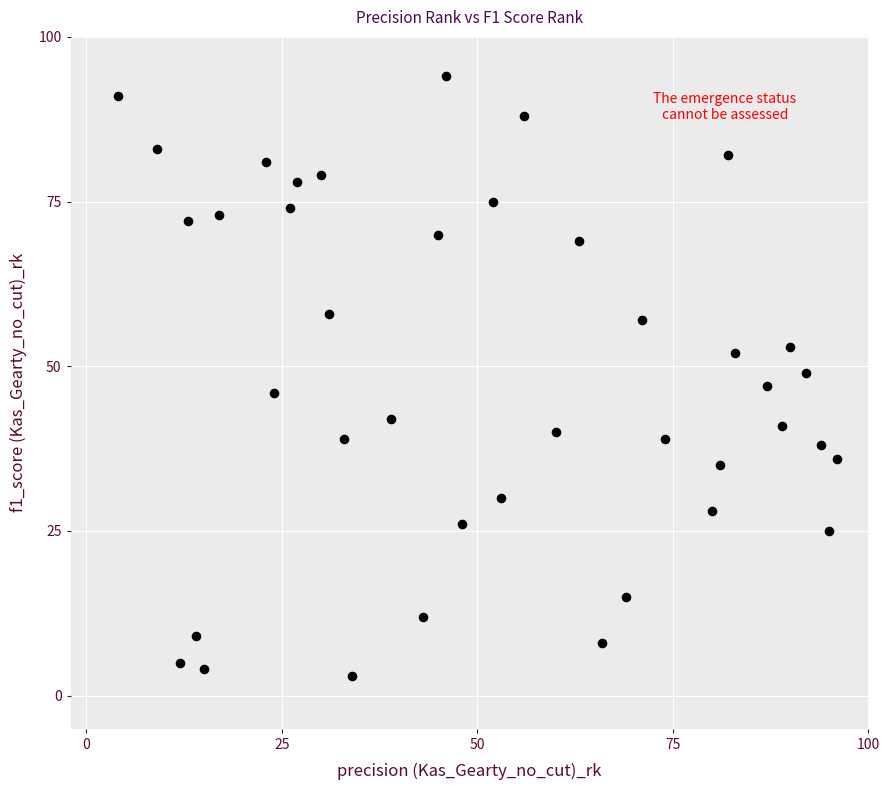

What is the range of X values (max minus min)?

92